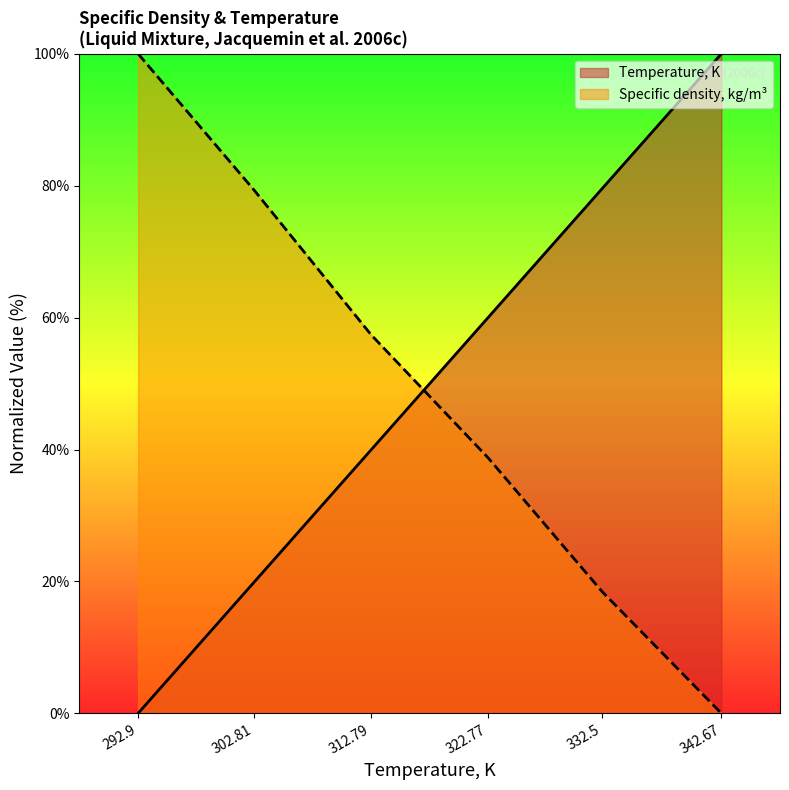

What is the value of the Temperature, K point at the 3rd from the left?

40.0